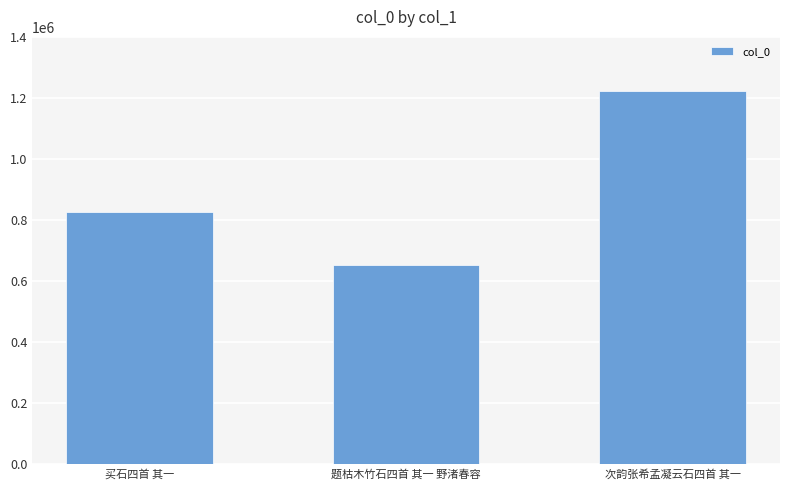

Are the bars grouped side by side (vs. stacked)?

No